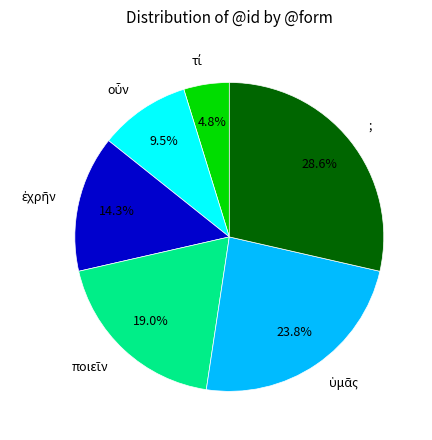

Count the number of slices in the pie.

6